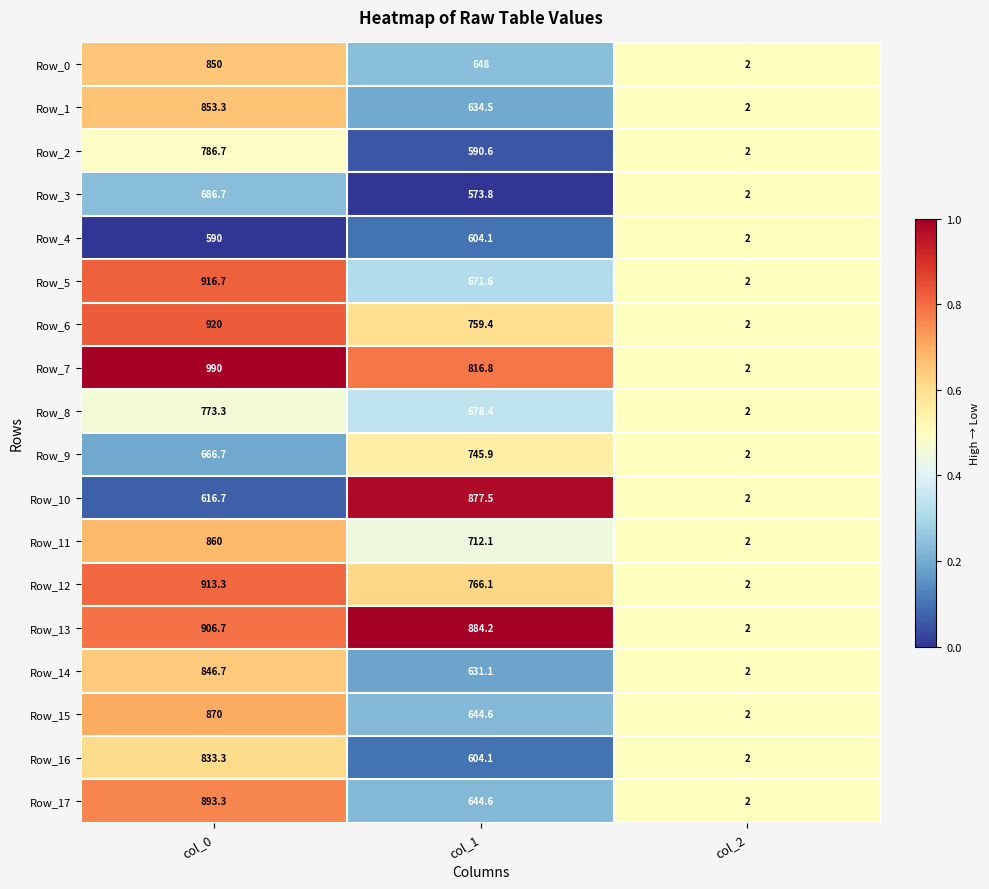

Is the value of Row_2 at col_0 greater than the value of Row_1 at col_1?

Yes